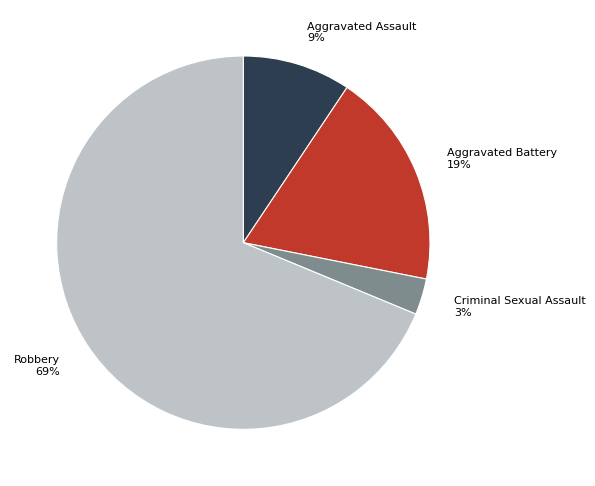

Is the sum of Aggravated Battery and Robbery greater than half?

Yes